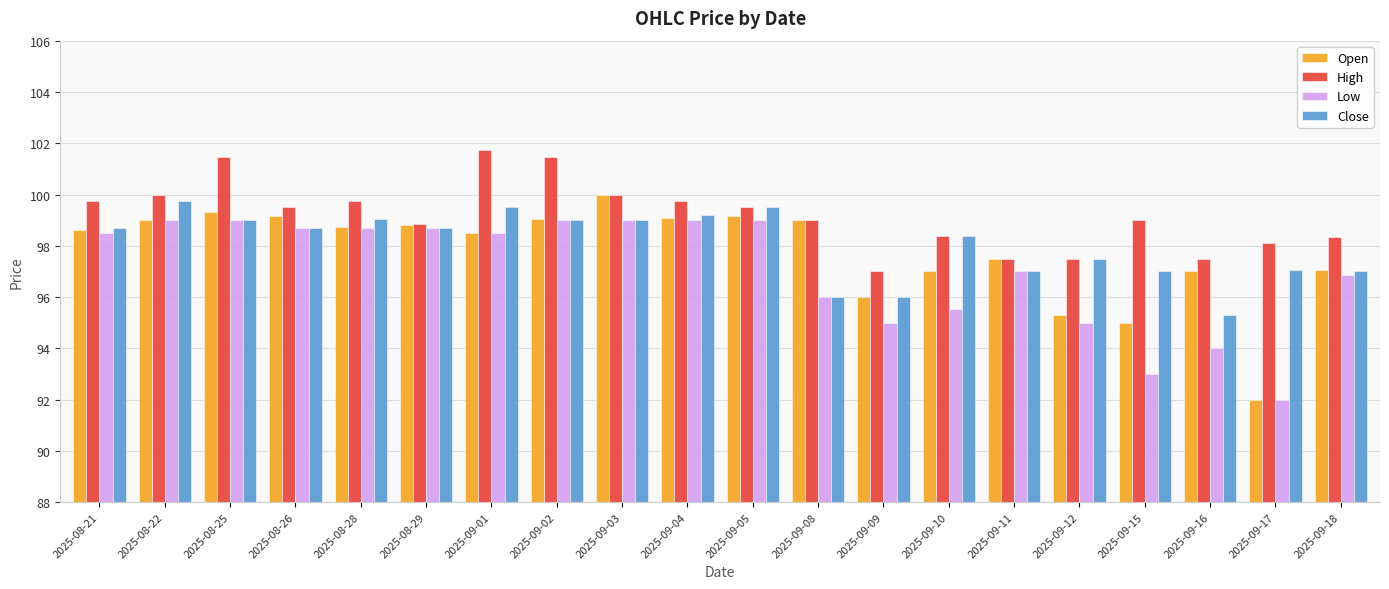

How many bars are there in each group?

4